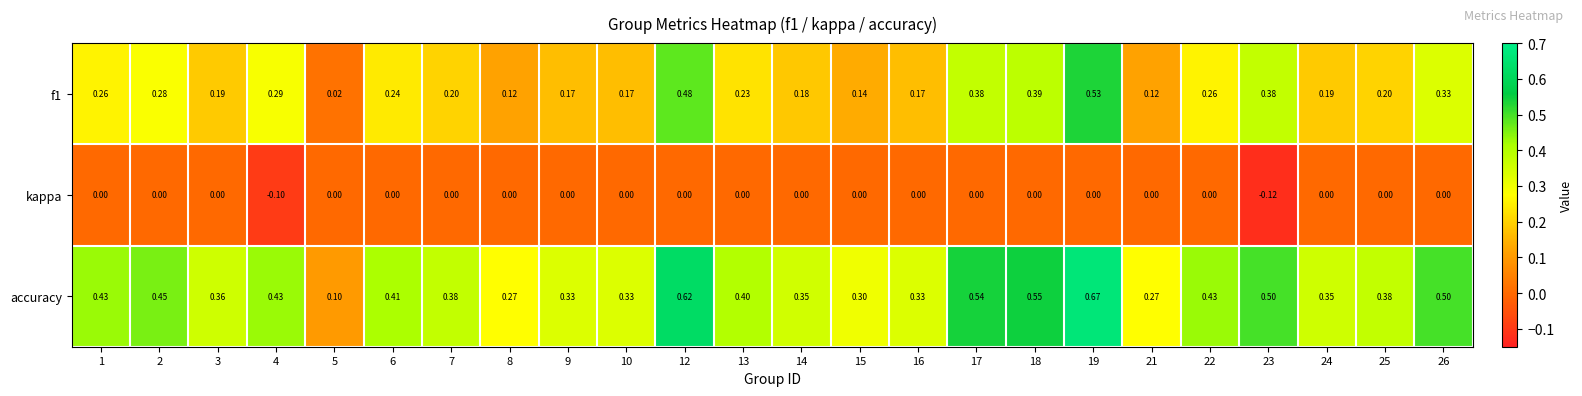

Which series changed the most between 7 and 9?

accuracy